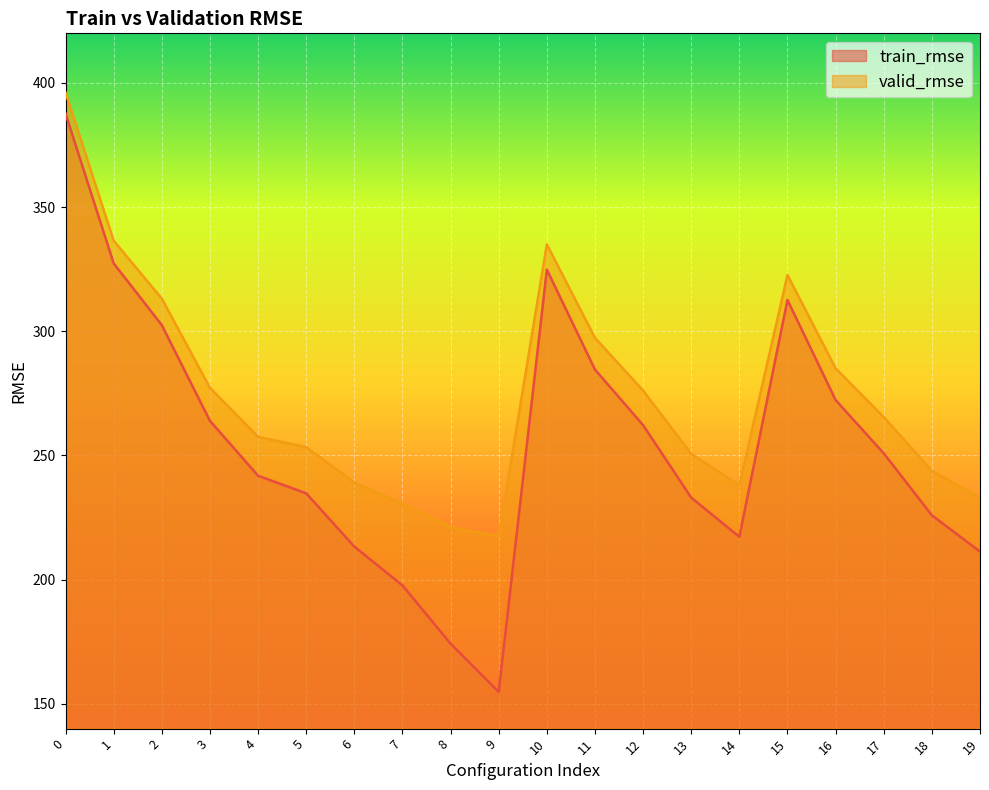

What is the minimum value shown in the chart?

154.8